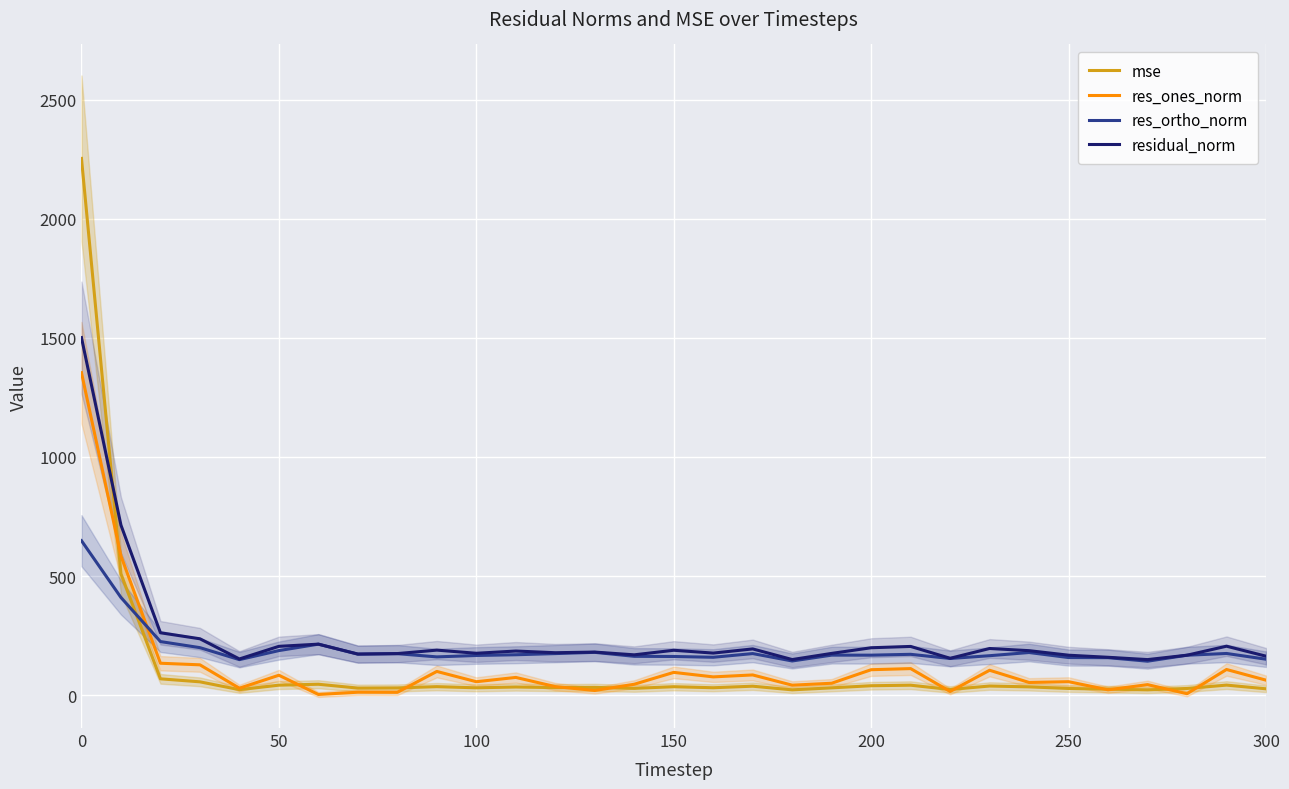

What is the average value of the mse series?

121.4